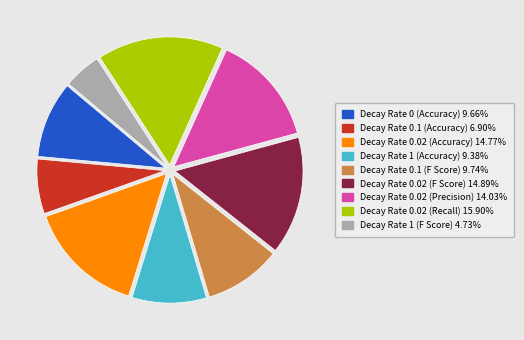

Between Decay Rate 0 (Accuracy) and Decay Rate 0.02 (Accuracy), which is larger?

Decay Rate 0.02 (Accuracy)